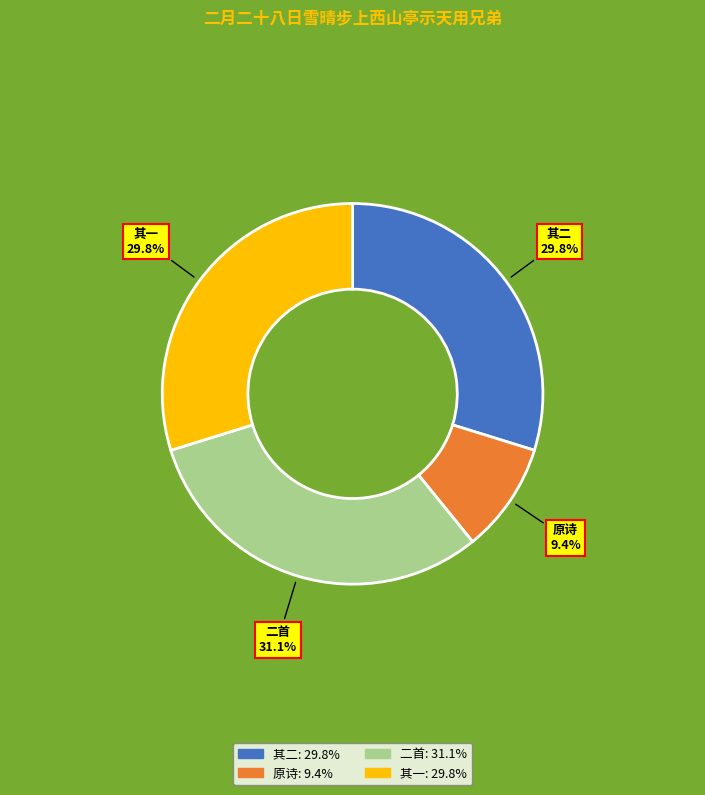

Which has a higher value, 二首 or 原诗?

二首